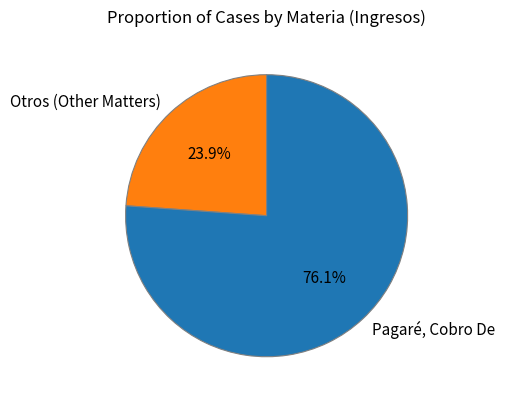

Which has a higher value, Pagaré, Cobro De or Otros (Other Matters)?

Pagaré, Cobro De